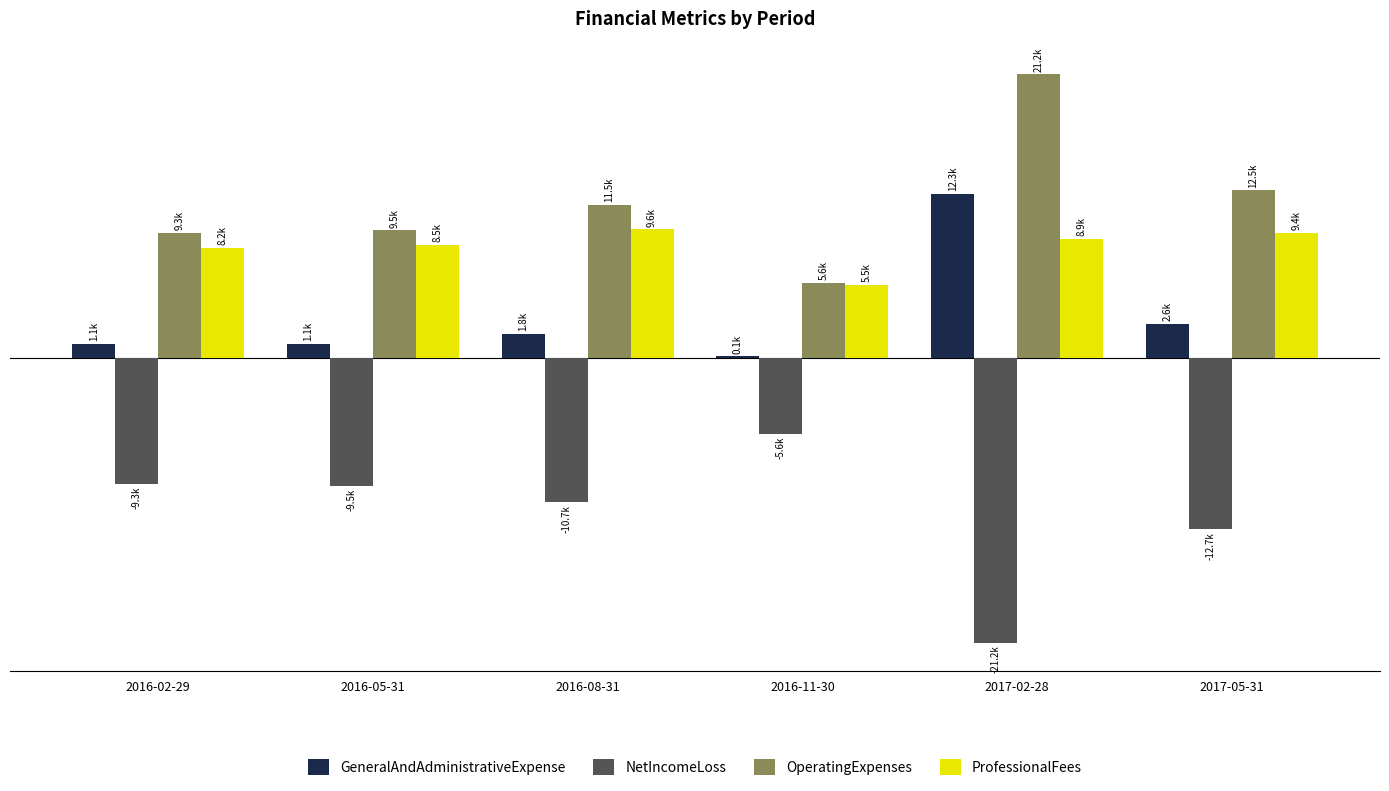

What is the label of the 3rd bar from the right?

2016-11-30